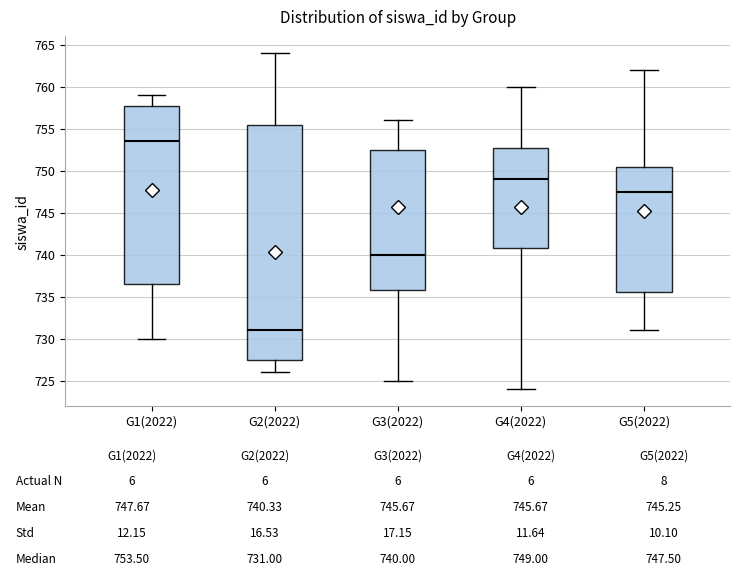

Which box is the tallest, from its lower edge to its upper edge?

G2(2022)